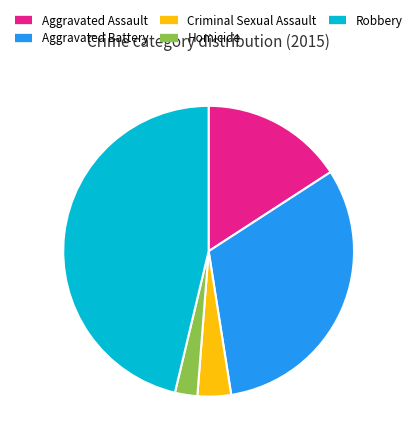

What is the largest slice in the pie chart?

Robbery